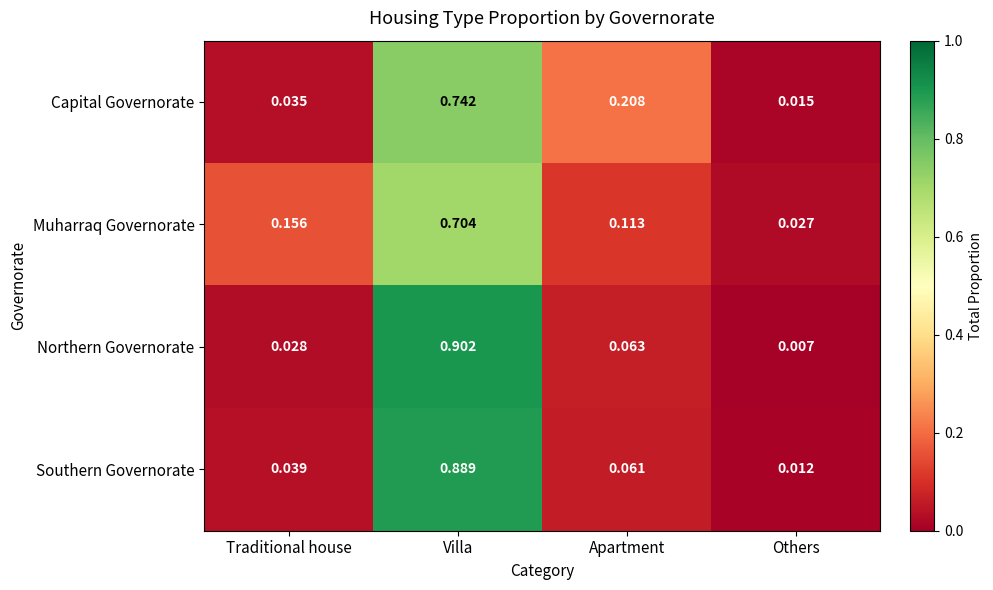

Which series changed the most between Villa and Apartment?

Northern Governorate